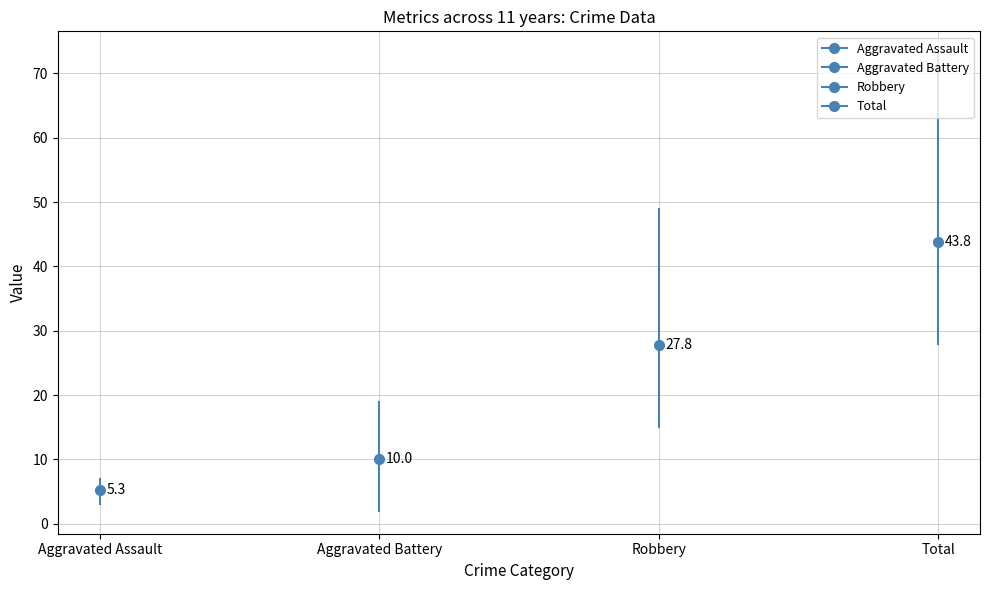

What is the difference between the maximum and minimum values in the Total series?

45